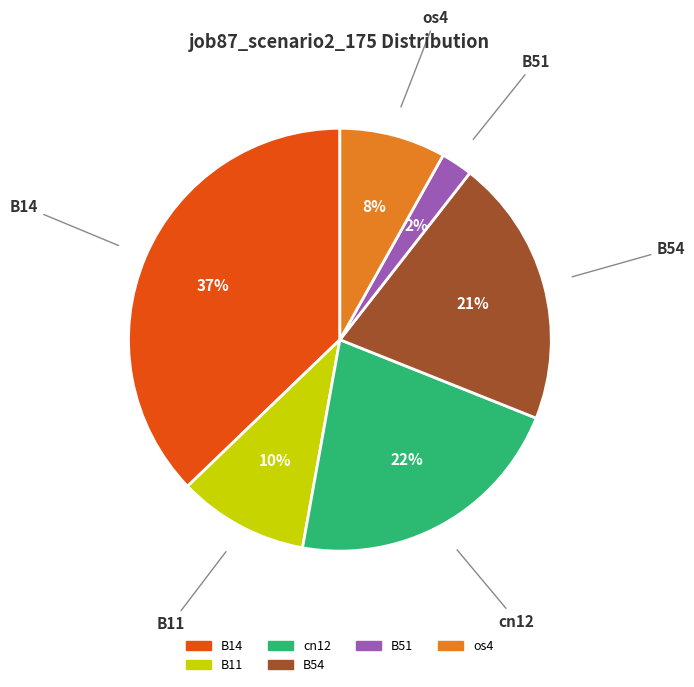

To the nearest percent, what is the average slice percentage?

17%